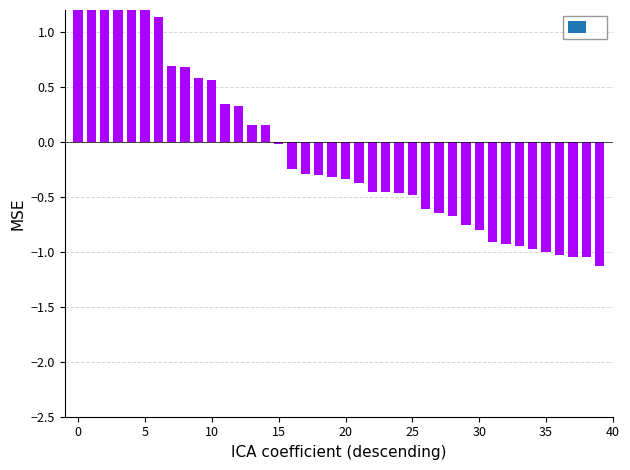

How many bars are there in total?

40